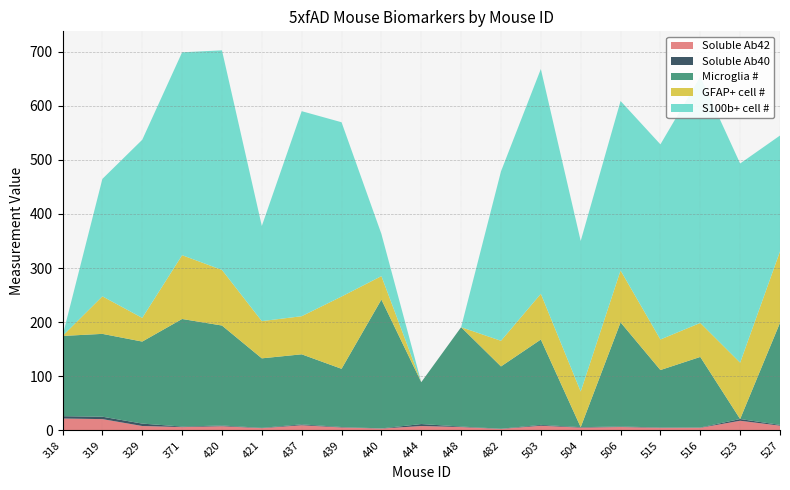

Reading left to right, extract all data points from this chart.

Soluble Ab42: 21.9	20.9	8.1	6.1	7.7	4.2	9.5	5.4	3.4	8.1	6.2	2.7	8.6	5.1	6.2	4.7	4.8	17.8	8.7
Soluble Ab40: 4.3	4.5	4.5	1.0	1.4	0.6	1.6	0.8	0.4	3.6	1.0	0.5	1.6	0.8	0.9	0.7	0.5	3.2	1.4
Microglia #: 148.3	153.0	151.5	198.8	184.7	128.4	129.5	107.5	238.0	77.3	183.5	115.0	157.7	0.0	192.4	106.1	130.4	0.0	188.7
GFAP+ cell #: 0.0	69.4	43.7	117.9	102.7	68.8	70.4	133.5	43.3	0.0	0.0	47.4	84.5	65.8	96.0	56.5	62.8	104.1	131.9
S100b+ cell #: 0.0	217.0	329.1	374.9	405.7	175.8	378.8	322.1	77.9	0.0	0.0	313.0	415.3	278.3	313.1	360.5	455.2	368.0	214.1